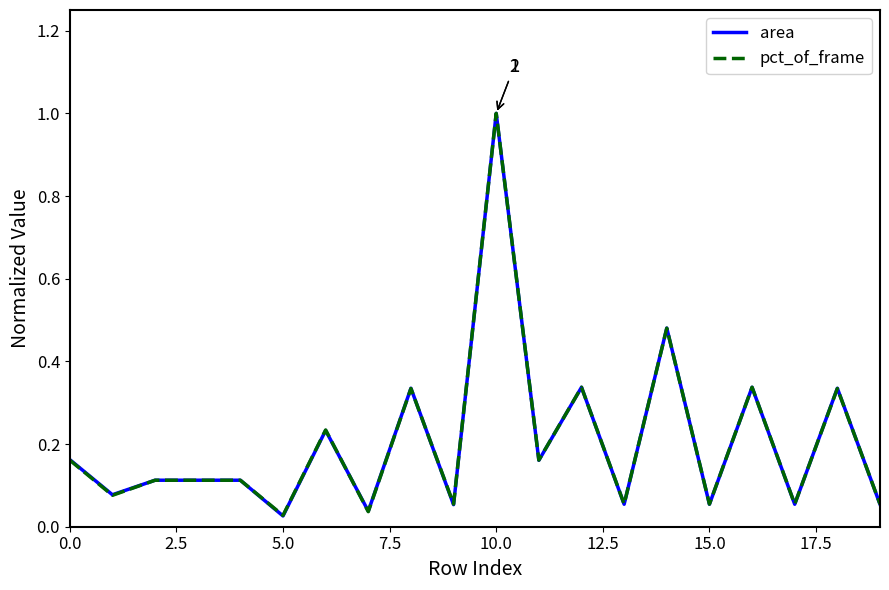

Which series has the largest range (max minus min)?

area